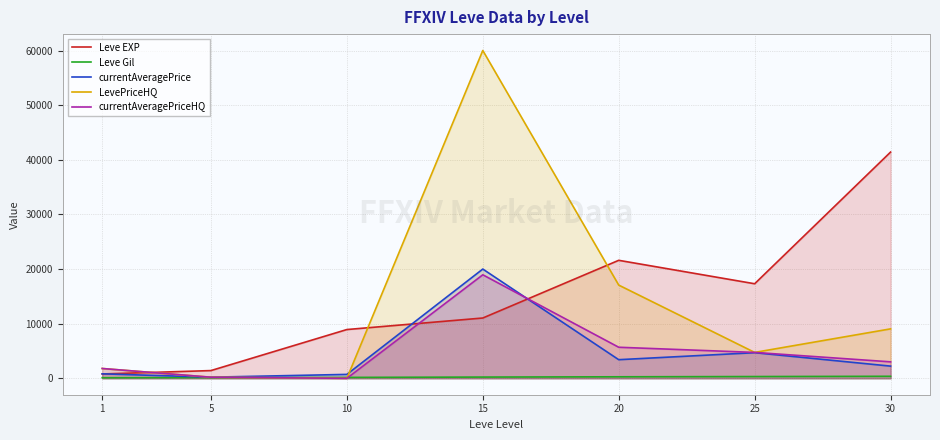

At which label does currentAveragePrice first exceed 2234?

15